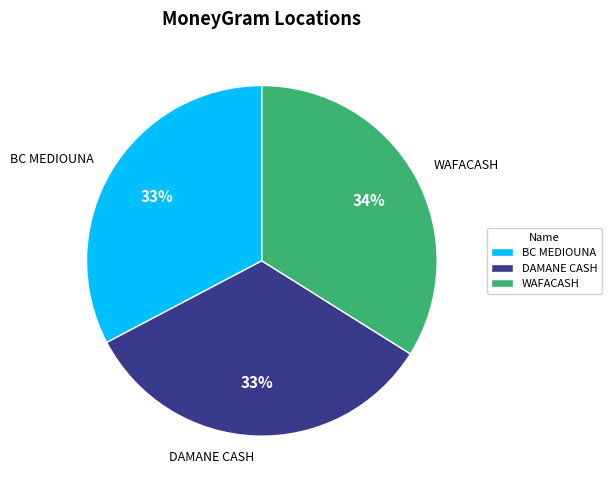

True or false: WAFACASH accounts for 39% of the total.

False